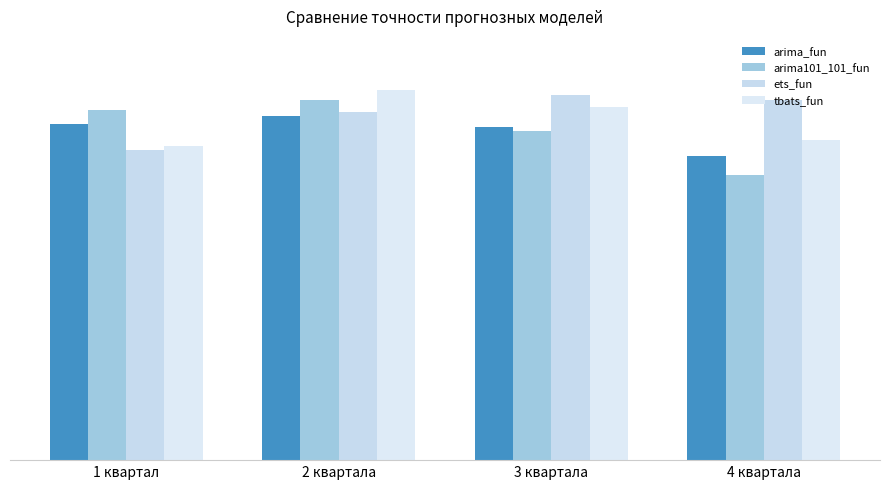

Are the bars horizontal?

No